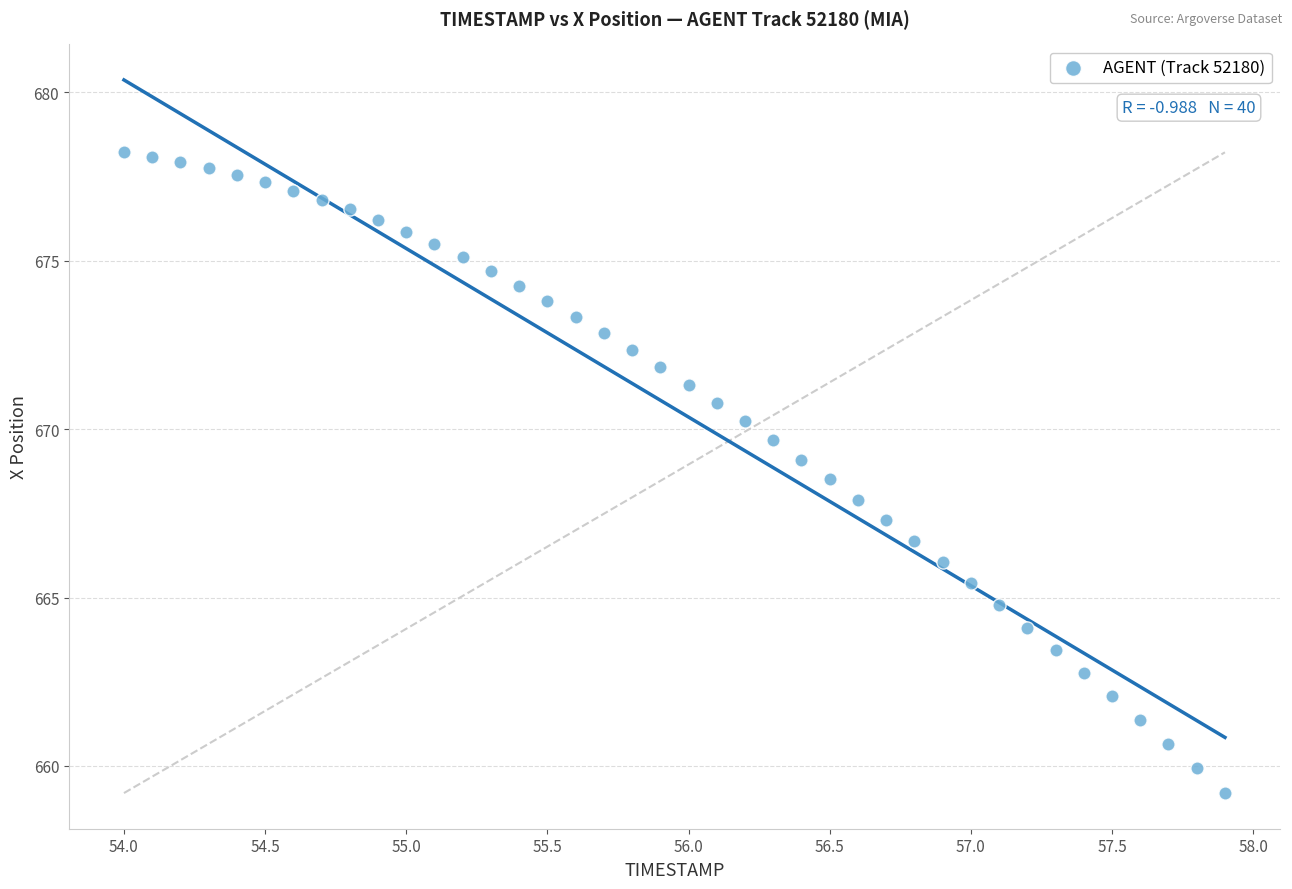

What is the range of Y values (max minus min)?

19.0